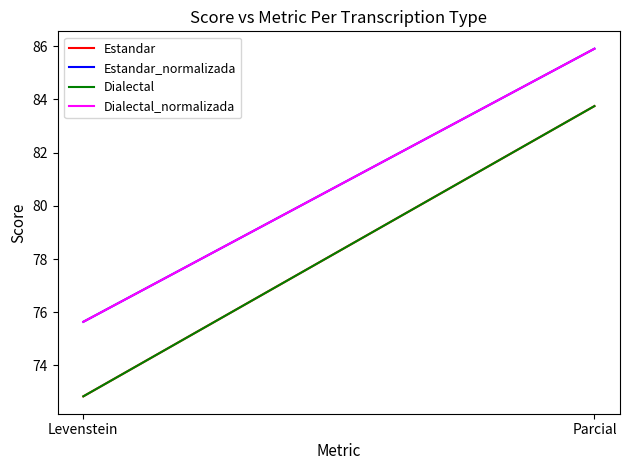

The Dialectal_normalizada series shows 75.6 at Levenstein. True or false?

True